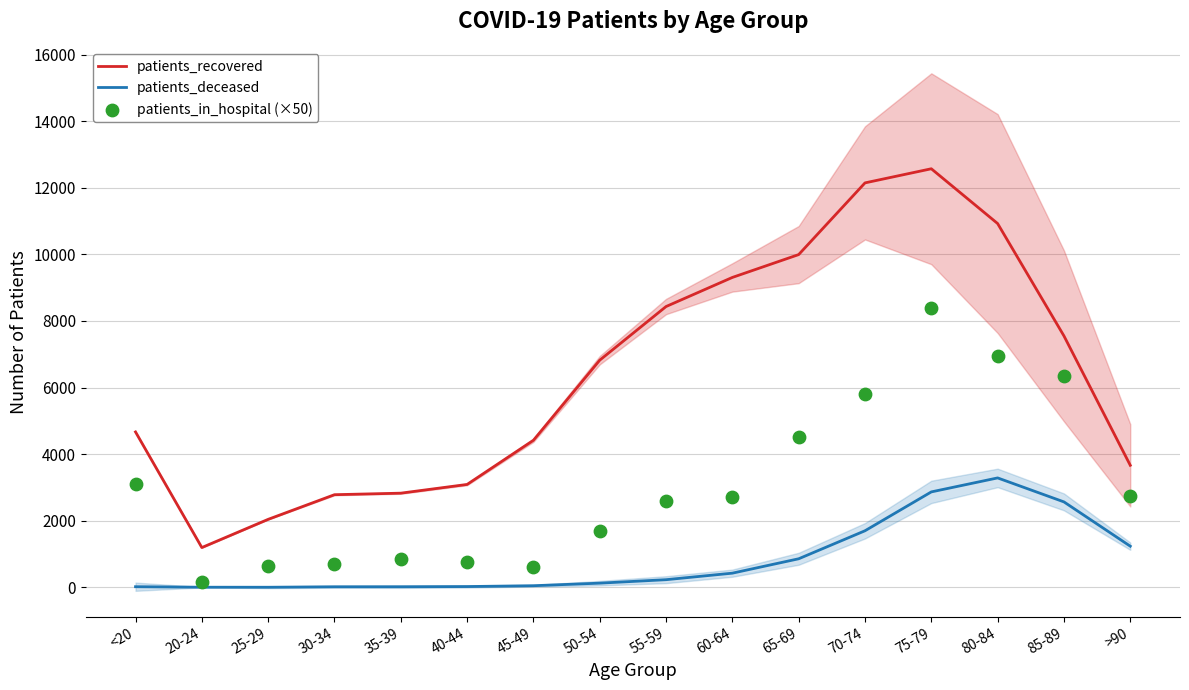

Which series contains the highest Y value?

patients_recovered